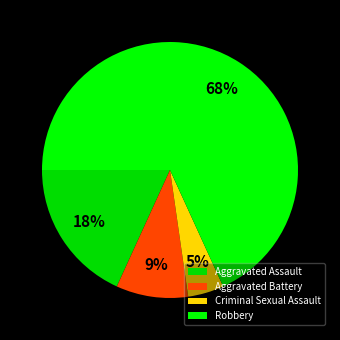

Rank the categories by value from highest to lowest.

Robbery, Aggravated Assault, Aggravated Battery, Criminal Sexual Assault